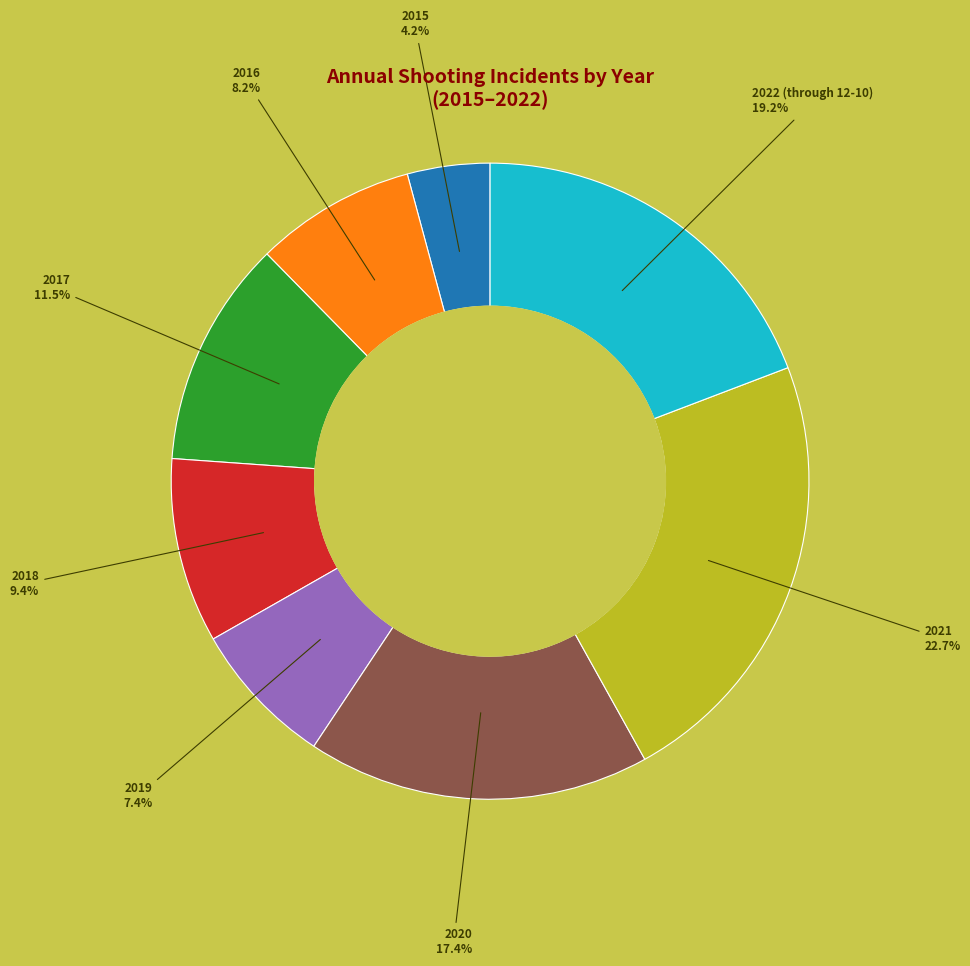

Which category has the biggest portion of the pie?

2021